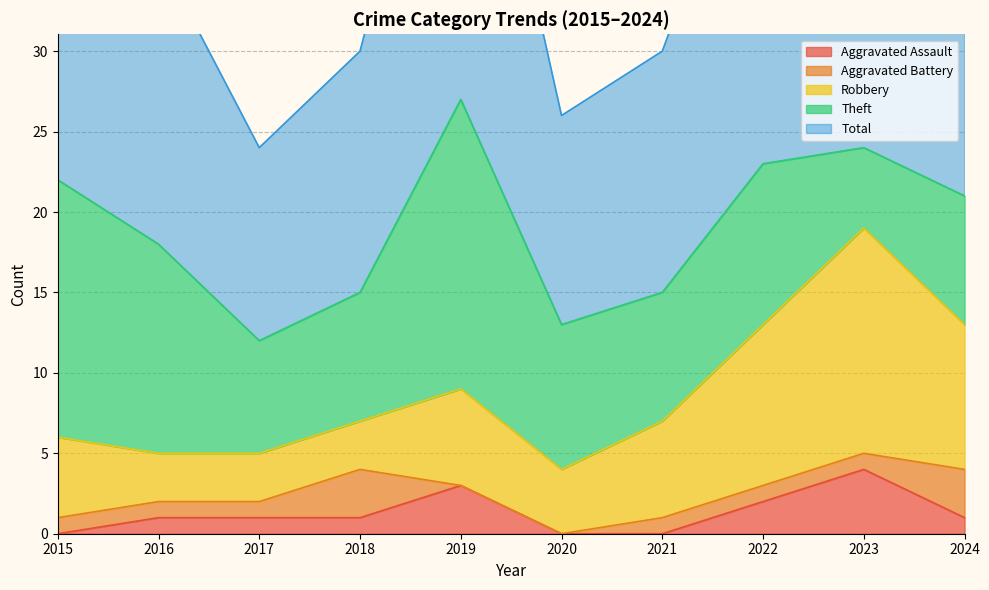

True or false: Robbery and Total cross at least once.

False